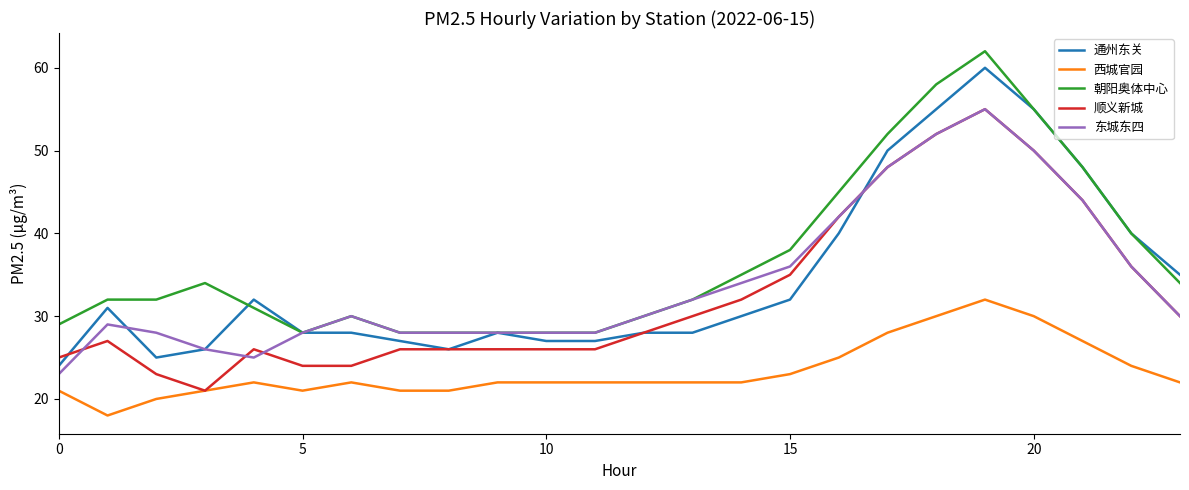

Which series has the widest spread of values?

通州东关